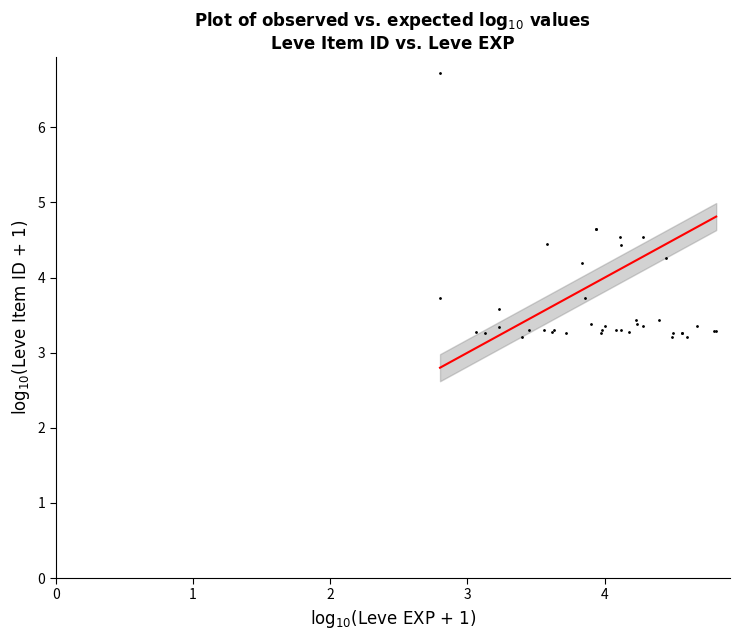

What Y value in the scatter plot is closest to 4?

4.2